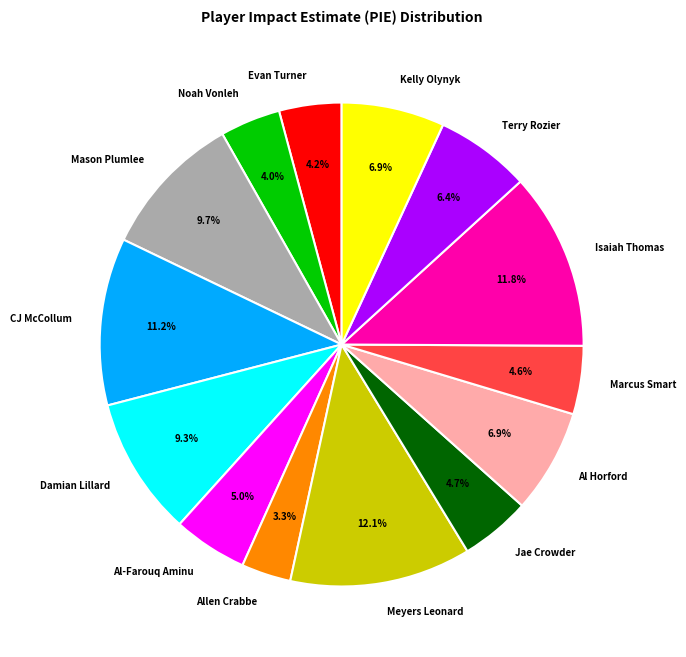

Which has a higher value, Jae Crowder or Mason Plumlee?

Mason Plumlee